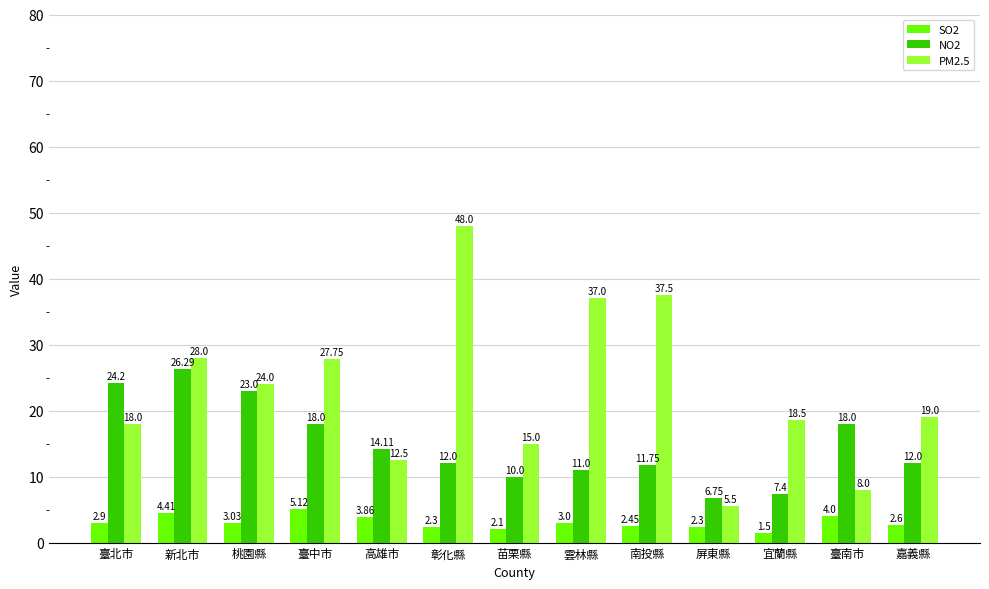

What position from the left is 臺北市?

1